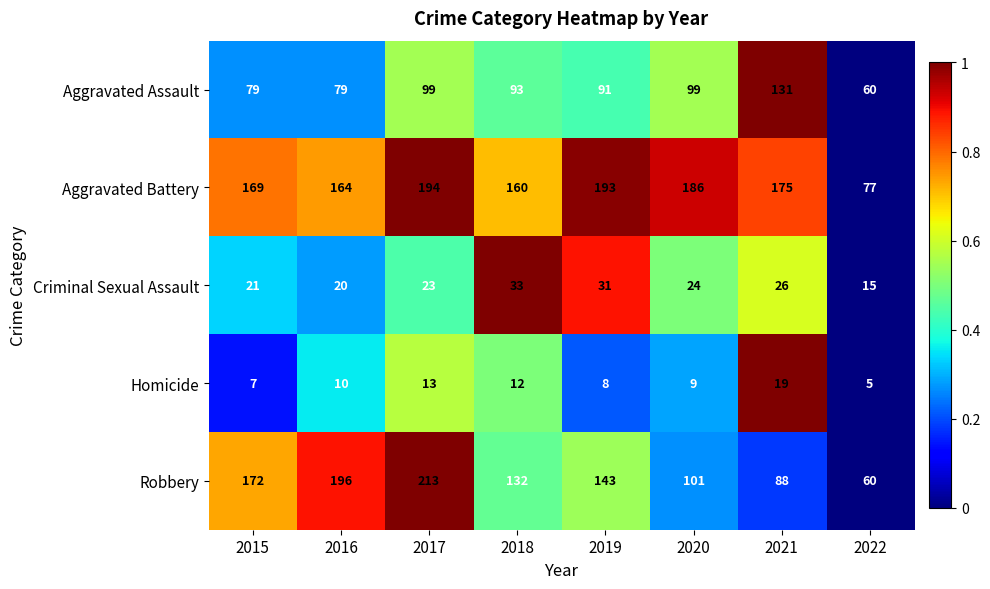

List the series in order of their peak value, lowest first.

Homicide, Criminal Sexual Assault, Aggravated Assault, Aggravated Battery, Robbery